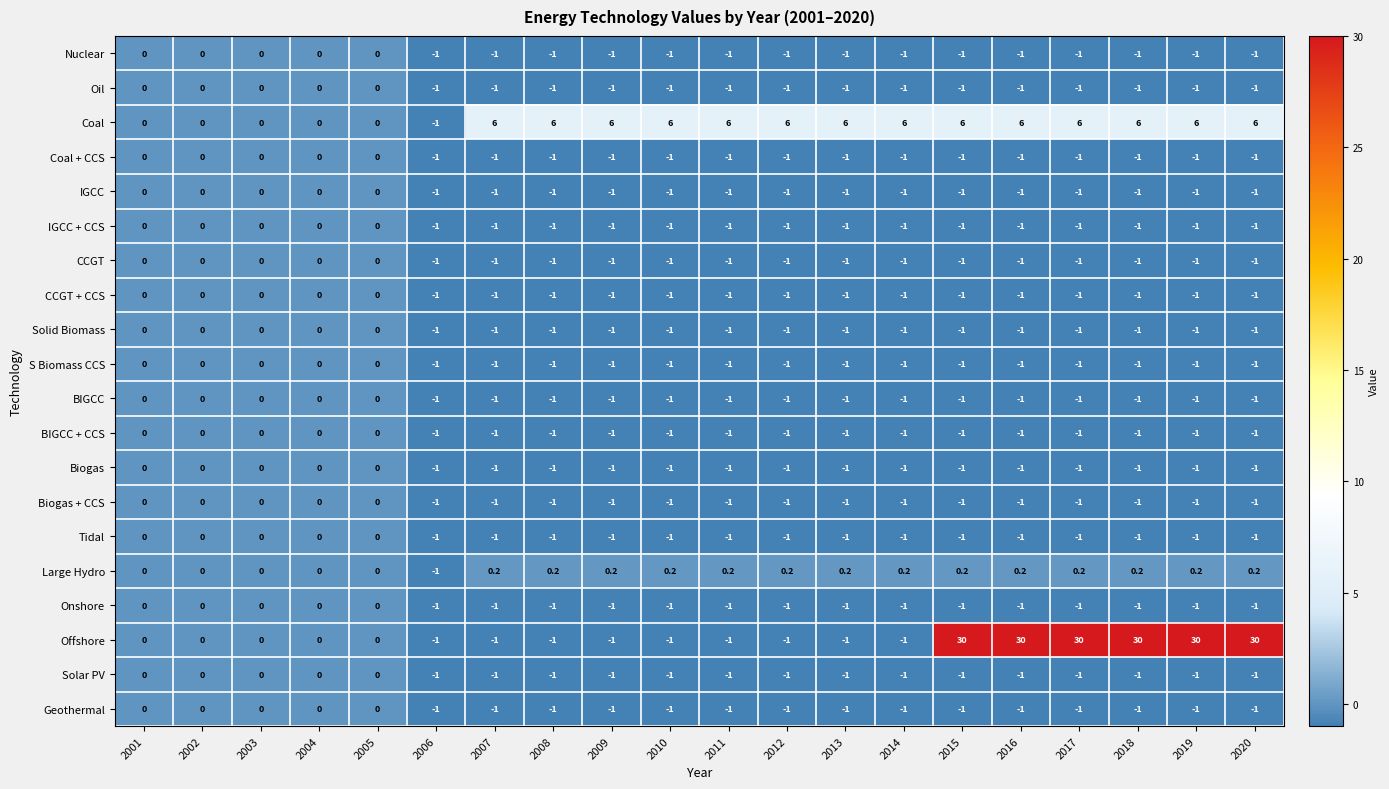

What is the difference between the maximum and minimum values in the Tidal series?

1.0